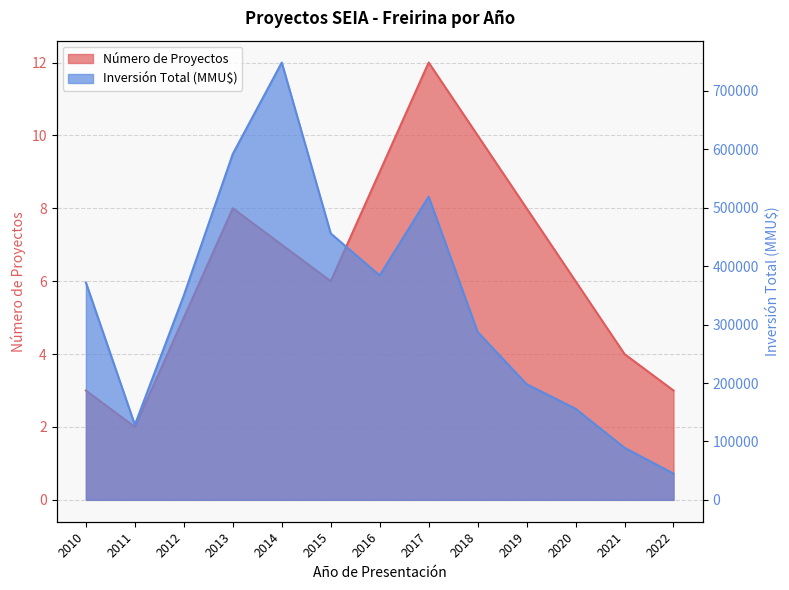

Reading left to right, transcribe all the data shown in this chart.

Número de Proyectos: 3	2	5	8	7	6	9	12	10	8	6	4	3
Inversión Total (MMU$): 372000	128380	350000	592128	748562	456000	384173	519000	287410	198000	156000	89100	45000